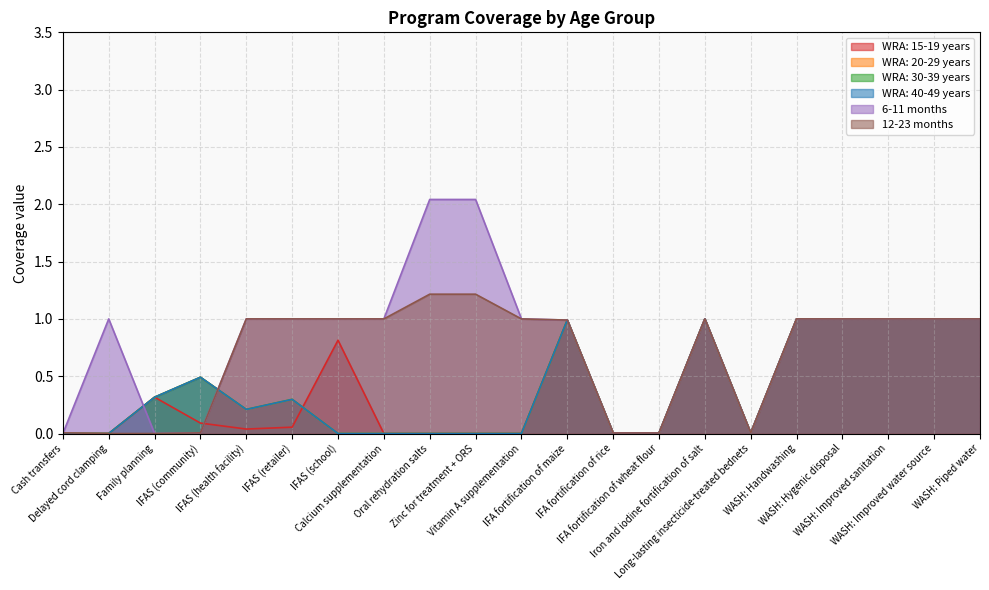

At which label does 6-11 months reach its peak?

Oral rehydration salts